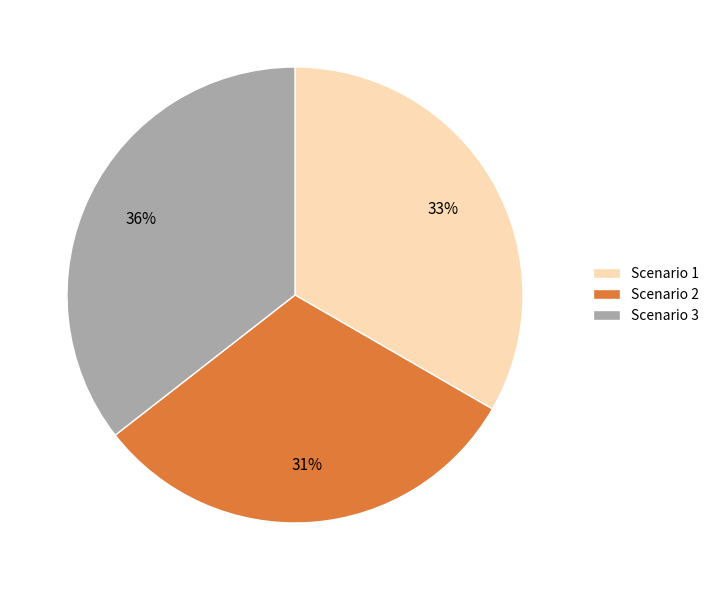

To the nearest percent, what percentage of the pie is Scenario 1?

33%